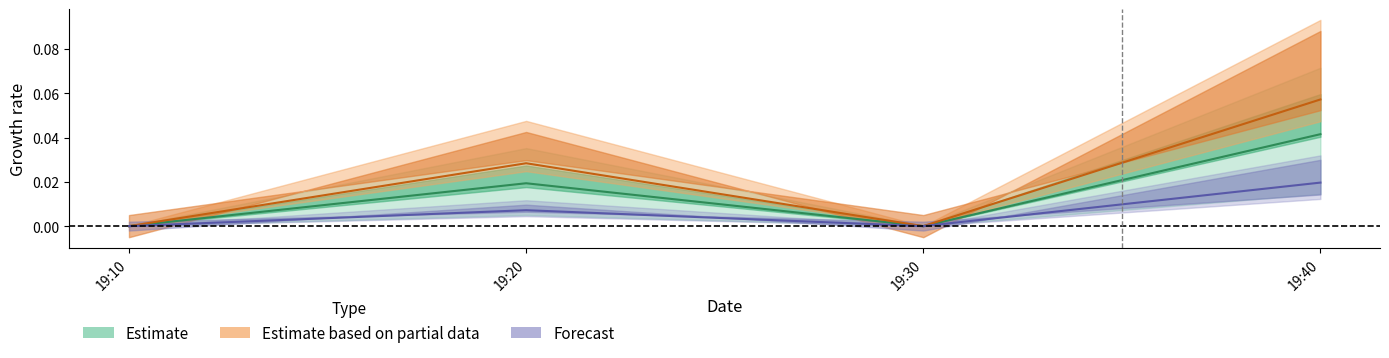

Does the chart display data point markers on the line(s)?

No